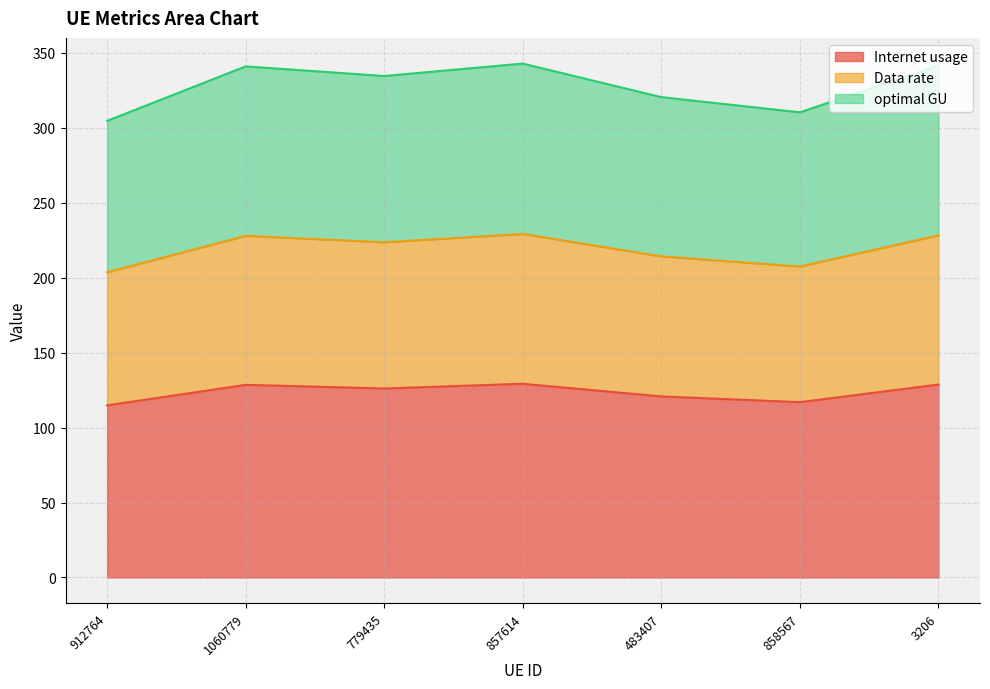

Count the number of categories in the chart.

7